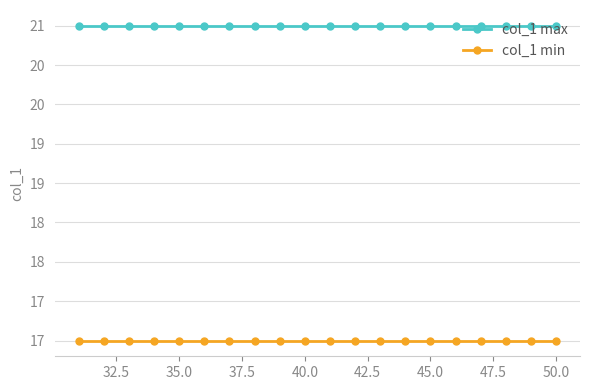

Which series has the largest range (max minus min)?

col_1 max